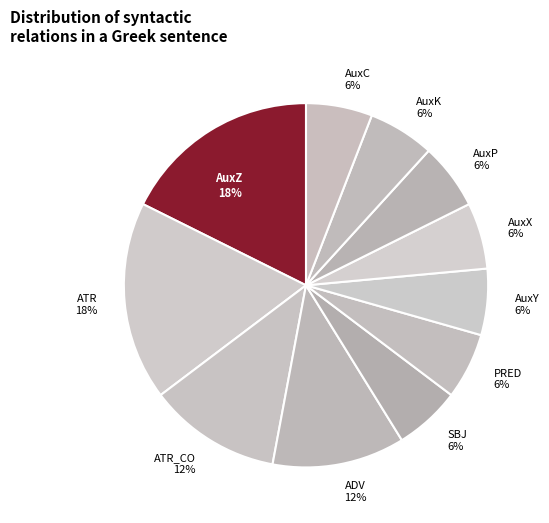

Is the sum of AuxC 6% and AuxX 6% greater than half?

No